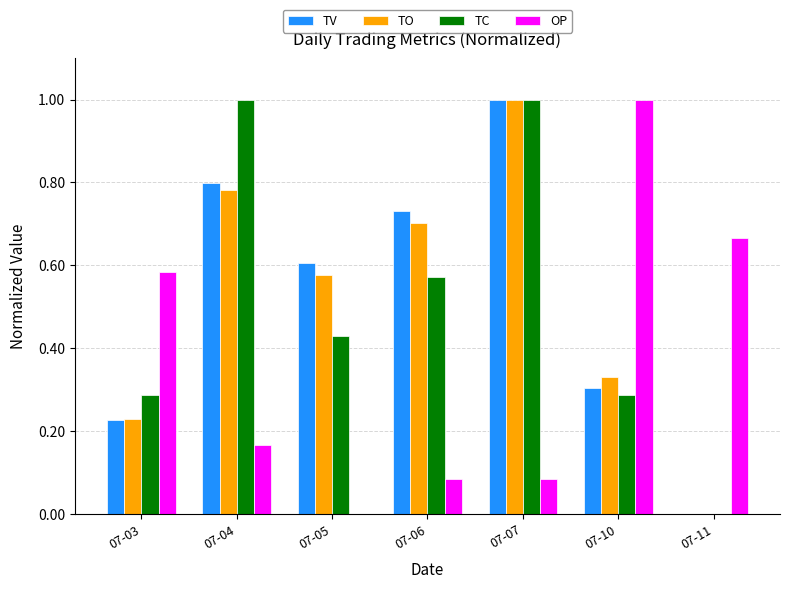

Are the bars horizontal?

No